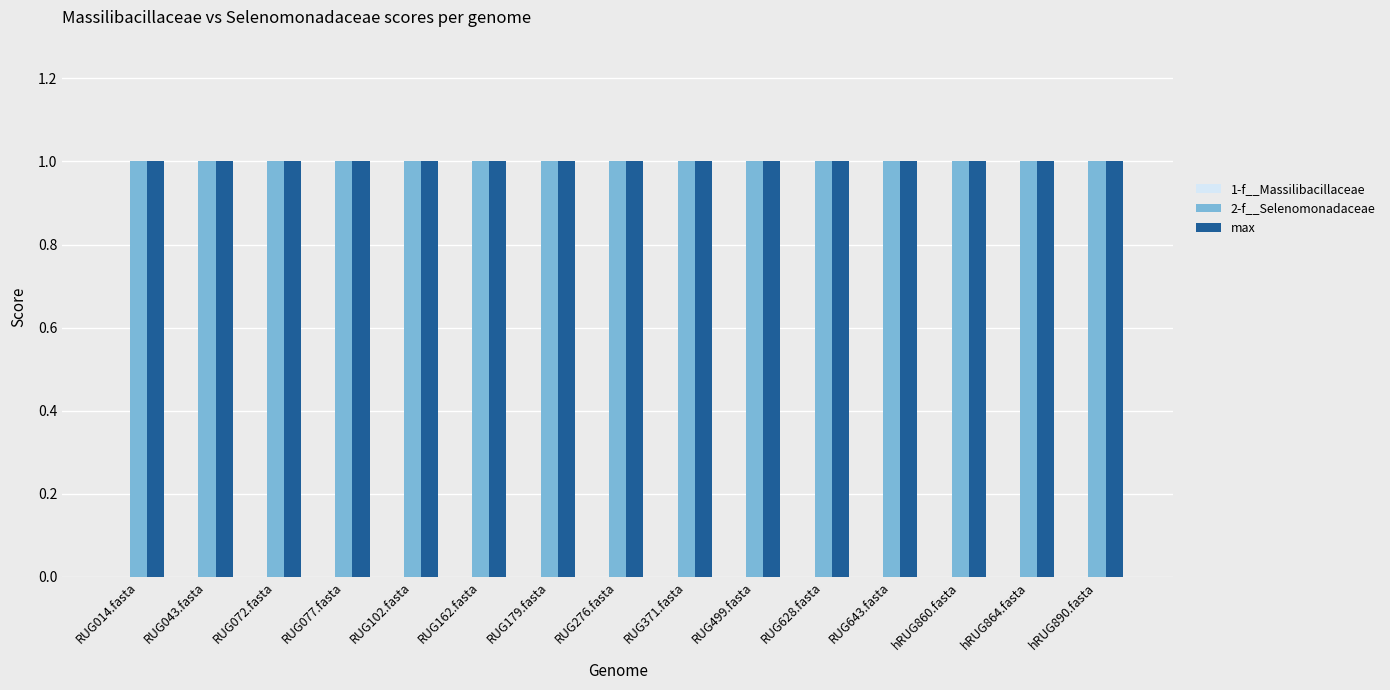

True or false: 1-f__Massilibacillaceae has a value of 0 at hRUG860.fasta.

True